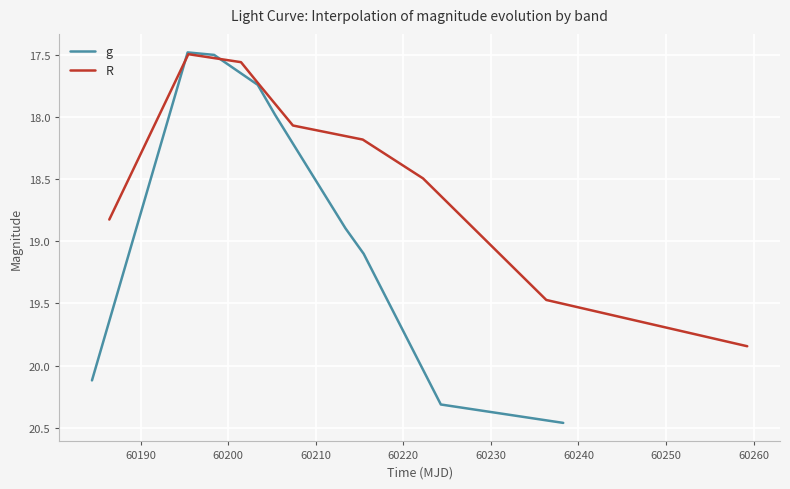

Which category has the highest value in the R series?

60260